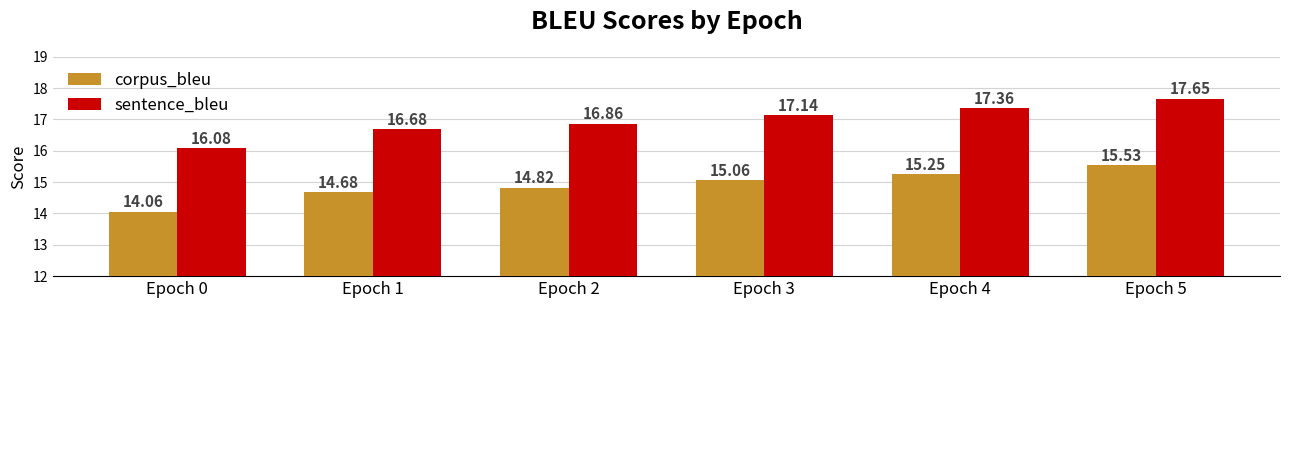

Is the value of sentence_bleu at Epoch 0 greater than the value of corpus_bleu at Epoch 2?

Yes